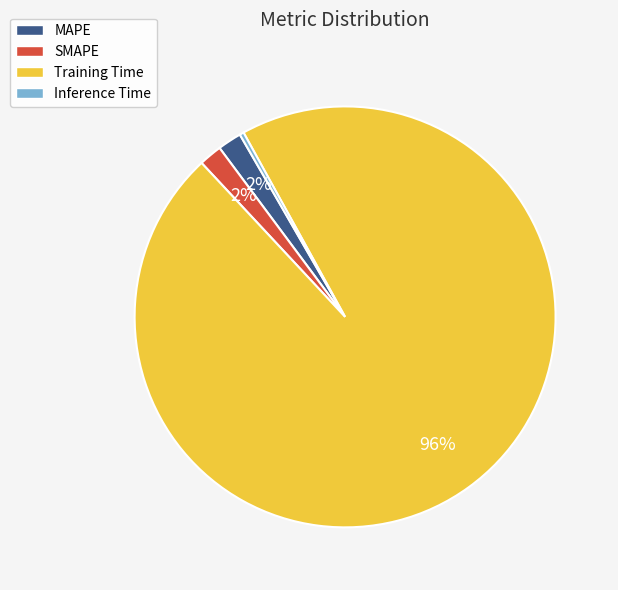

Is the sum of Training Time and Inference Time greater than half?

Yes